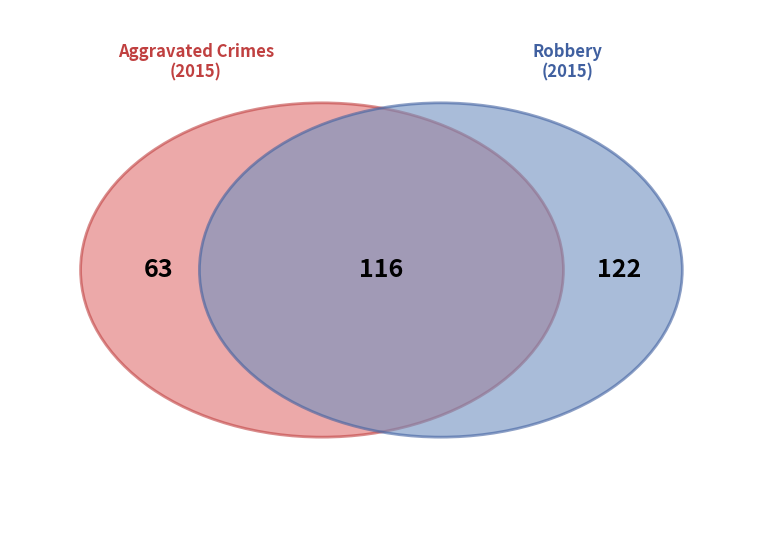

Is there a majority slice in this chart?

No